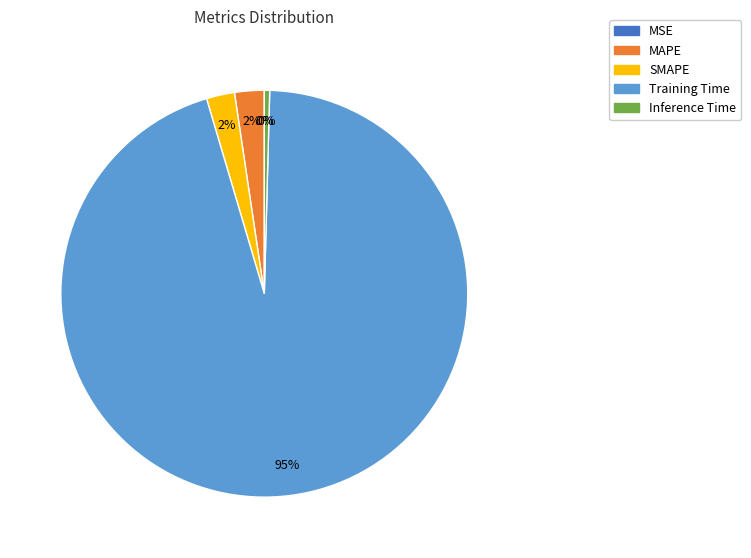

What is the majority slice?

Training Time